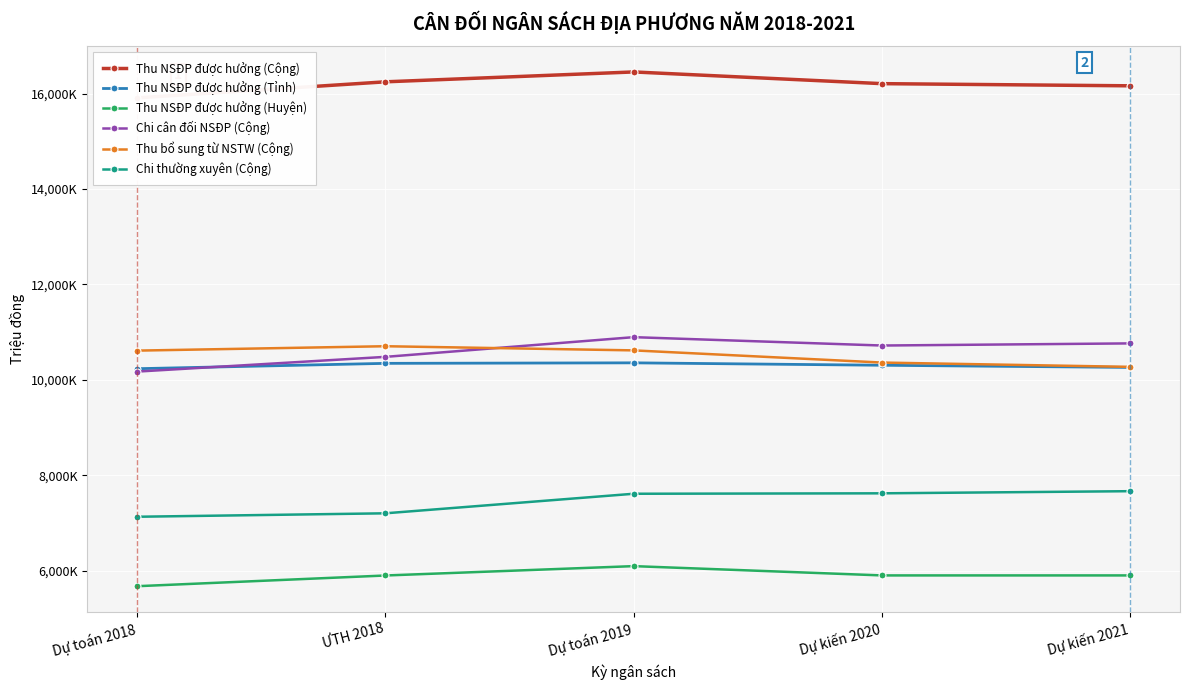

How many interior local peaks does the Thu NSĐP được hưởng (Tỉnh) series have?

1